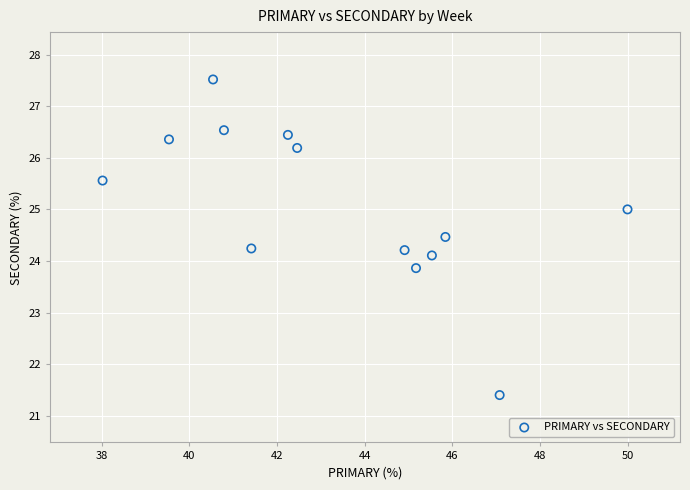

What is the range of X values (max minus min)?

12.0